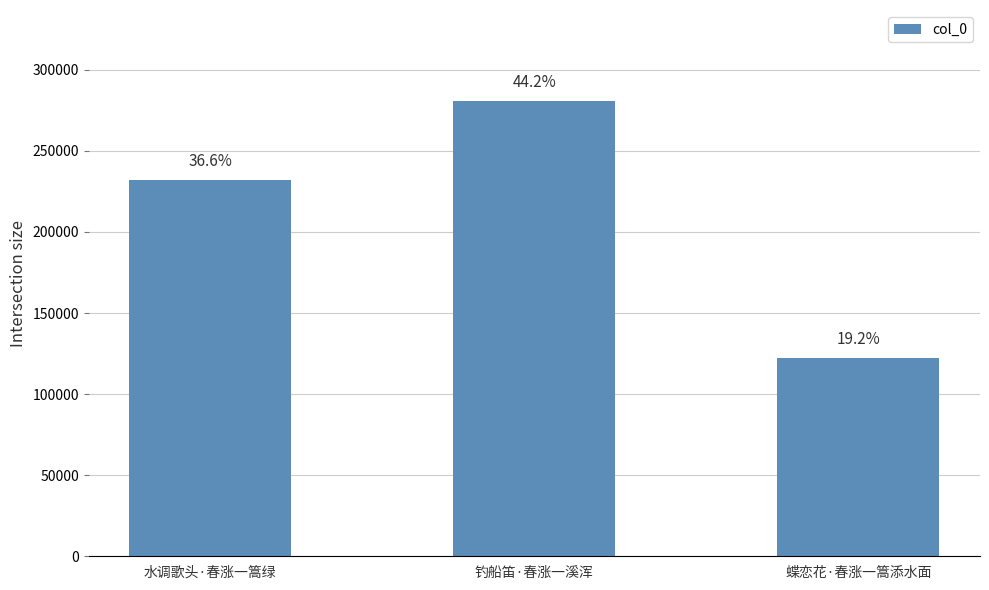

What is the difference between the maximum and second lowest values?

48711